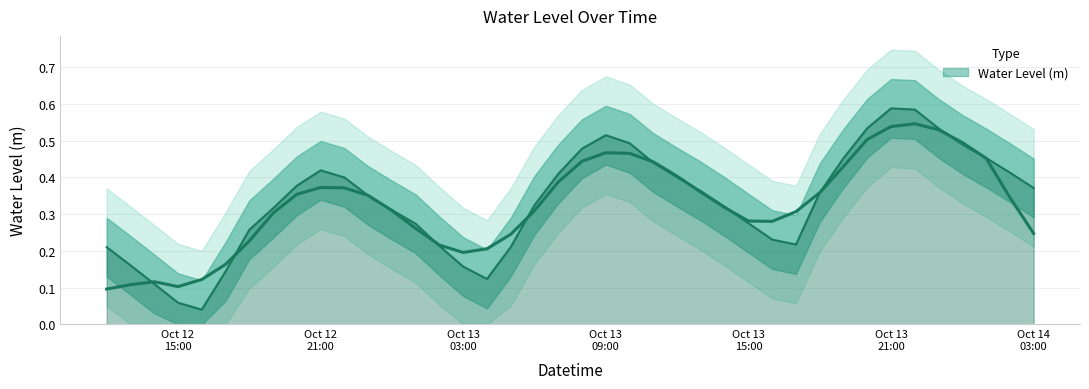

How many distinct data groups are displayed?

1